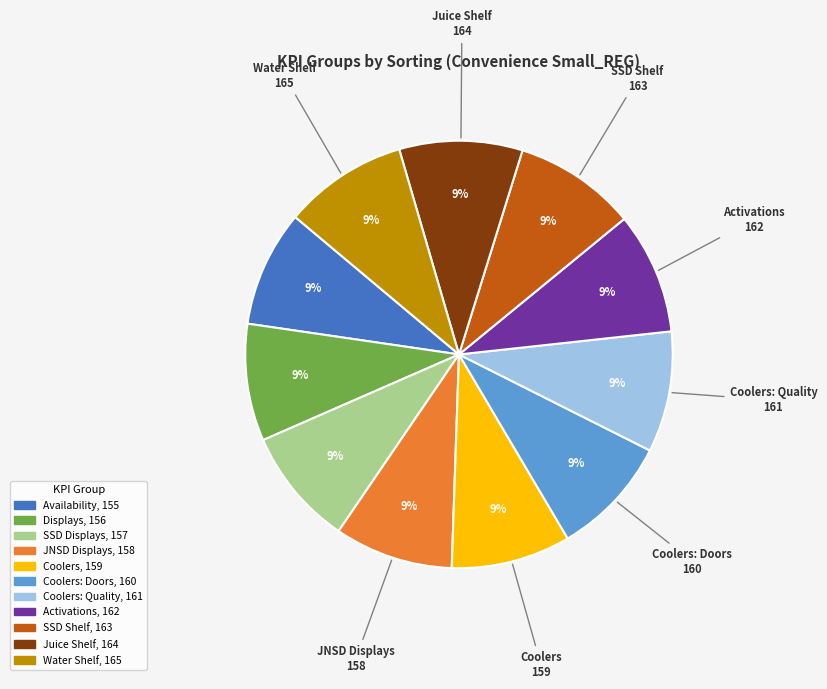

To the nearest percent, what is the average slice percentage?

9%